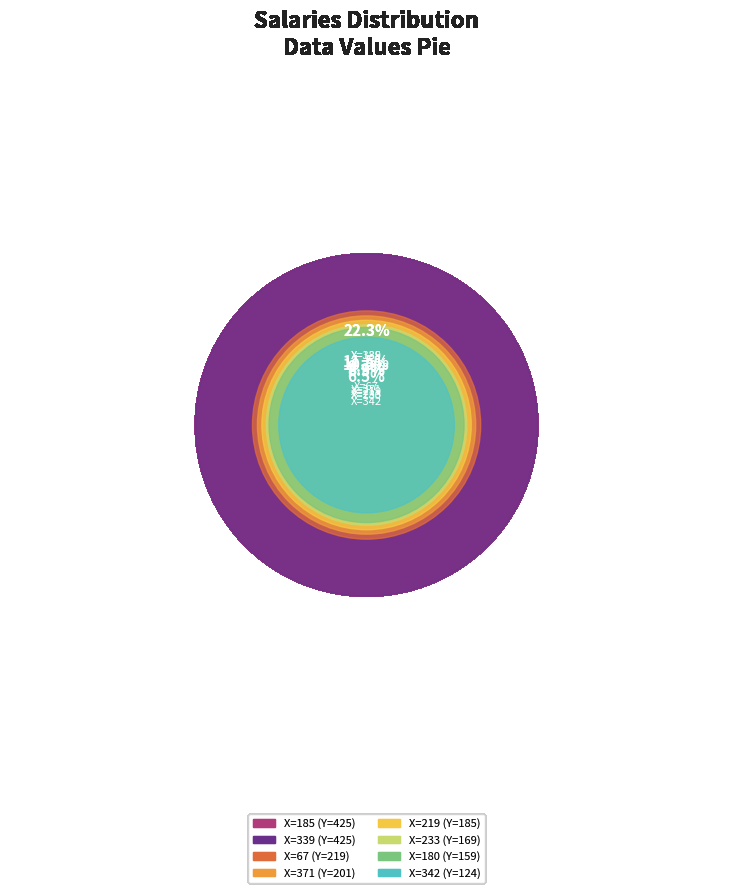

To the nearest percent, what is the difference between the 233 and 67 slice percentages?

3%